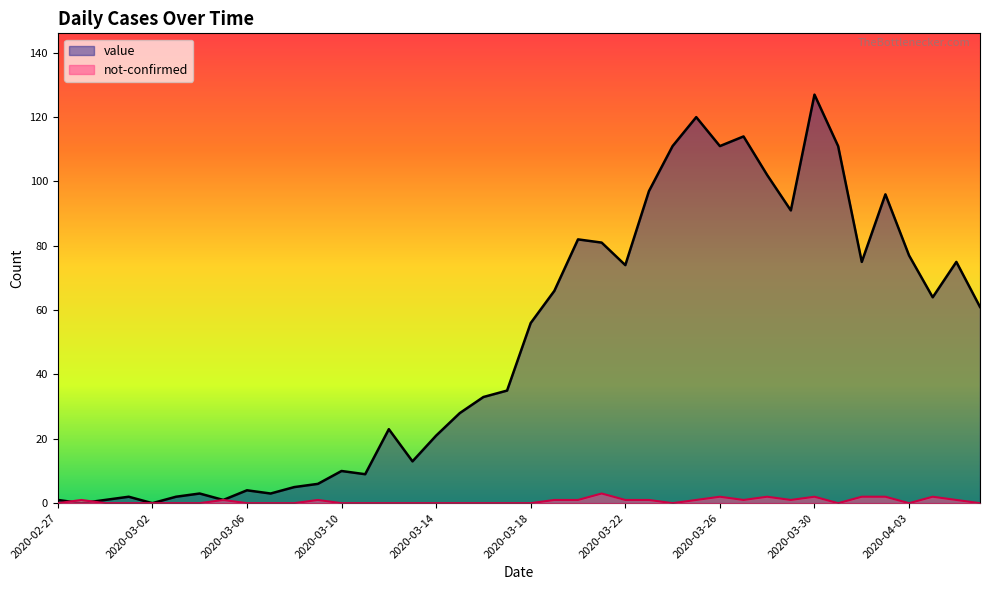

At which category is the sum across all series the highest?

2020-03-30